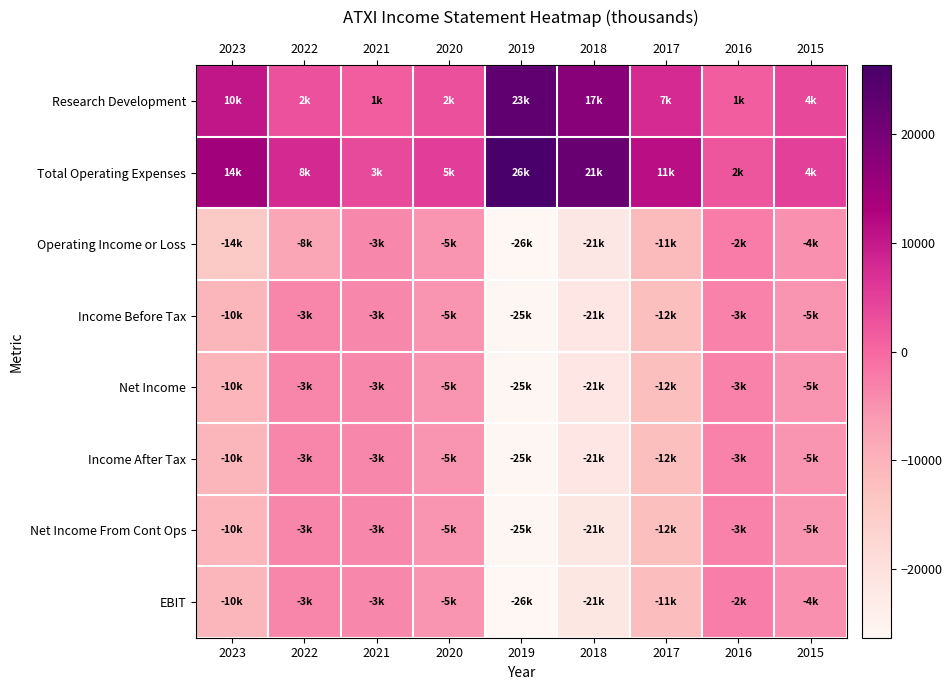

Which series has the largest total across all categories?

Total Operating Expenses